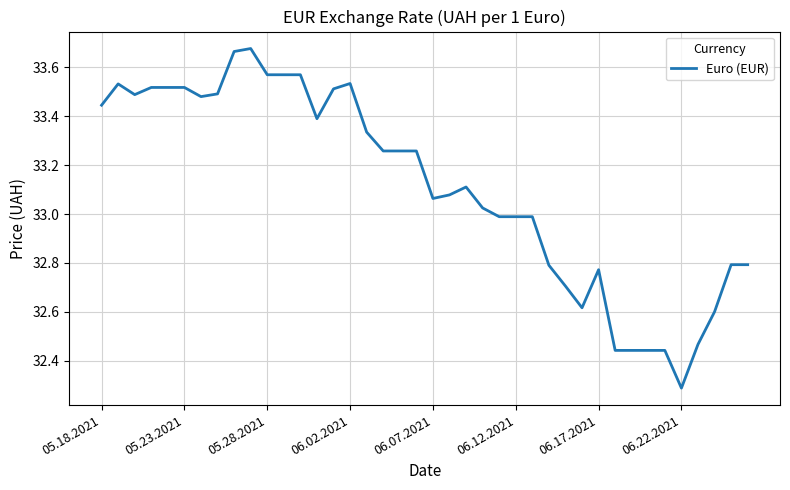

What is the minimum value shown in the chart?

32.3